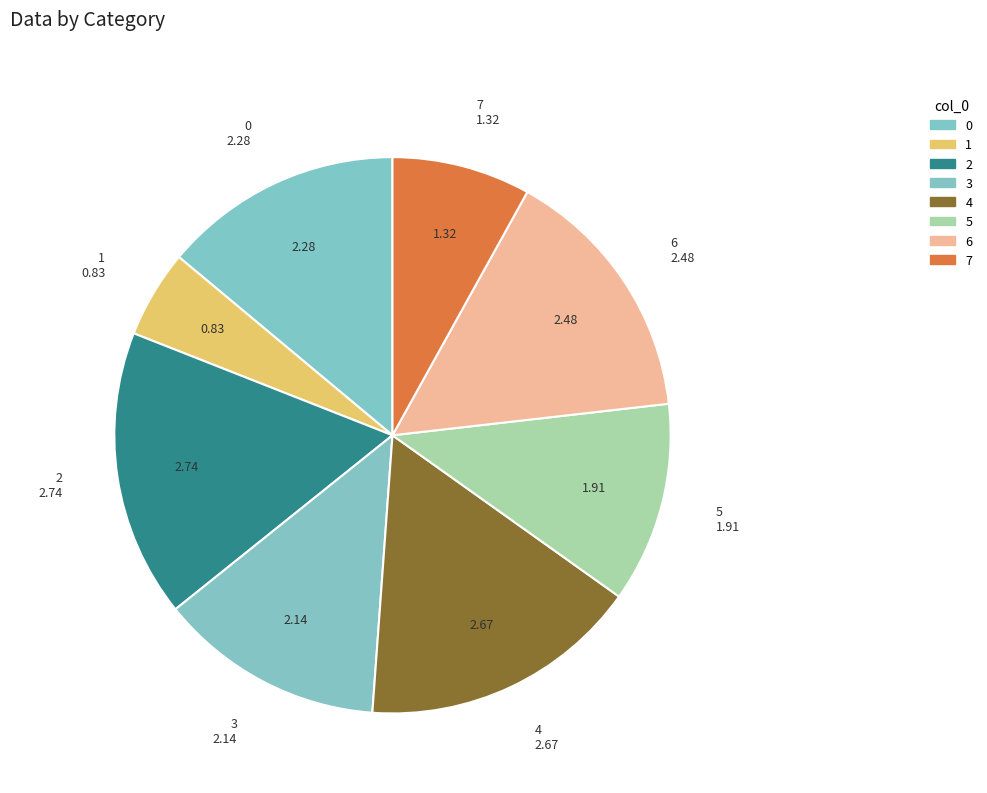

Which slice is the smallest?

1